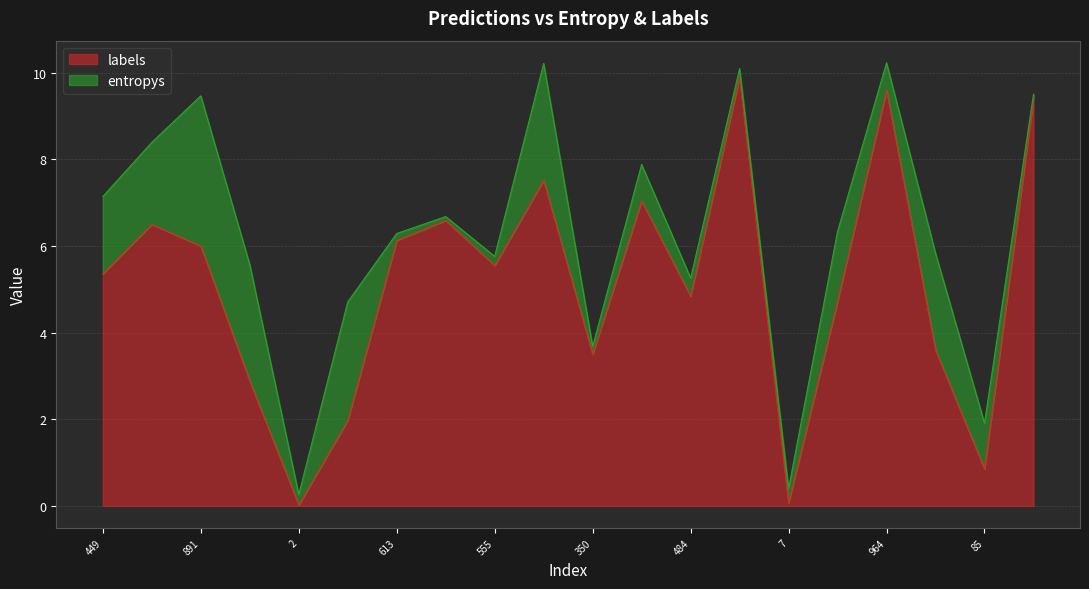

What is the difference between the maximum and minimum values in the labels series?

9.9